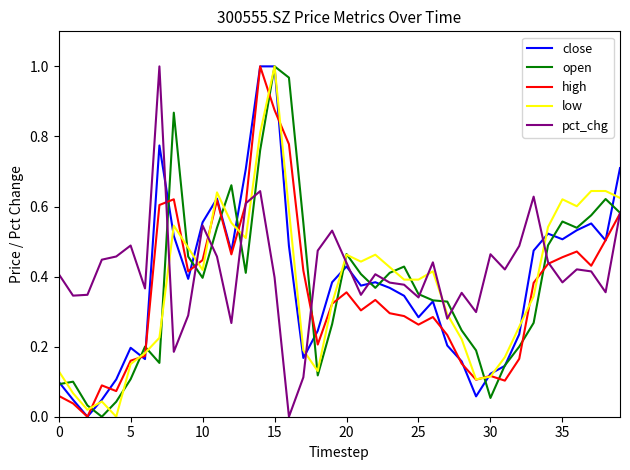

What are all the series names shown in the legend?

close, open, high, low, pct_chg